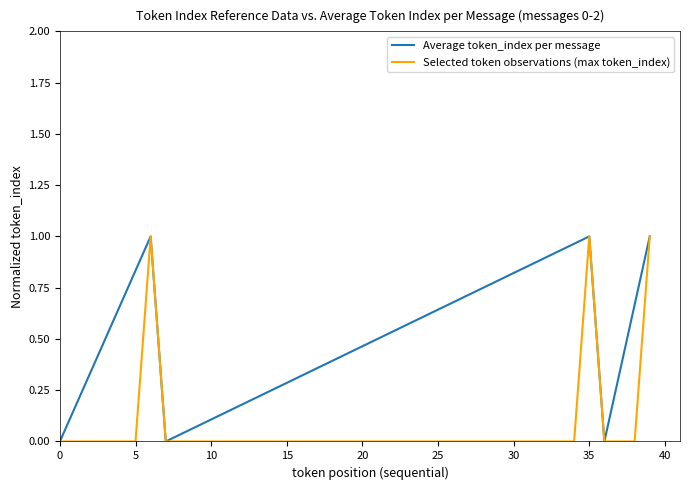

Rank the series by their average value, from lowest to highest.

Selected token observations (max token_index), Average token_index per message